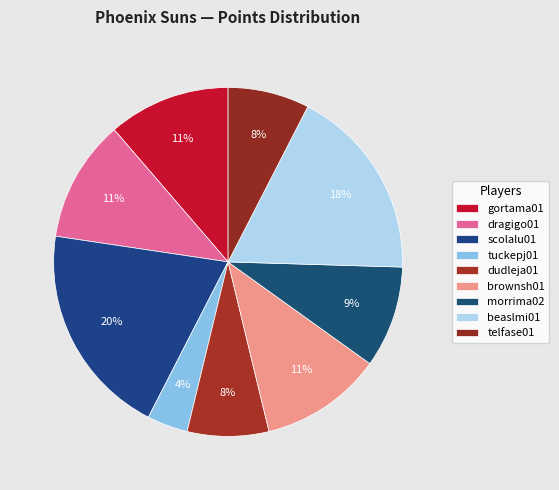

True or false: dragigo01 accounts for 21% of the total.

False